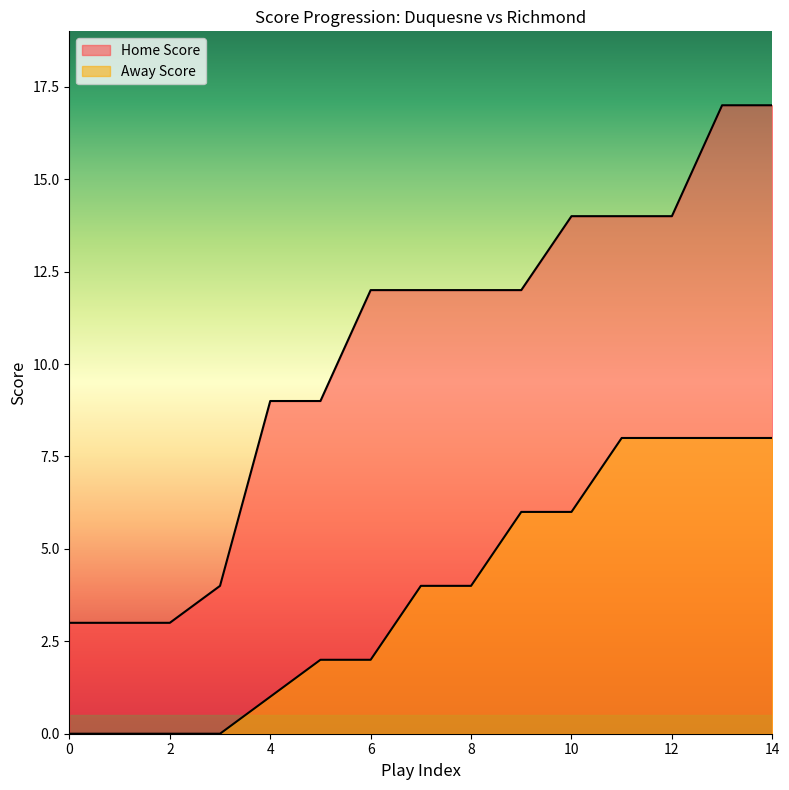

Between 0 and 10, which is larger?

10